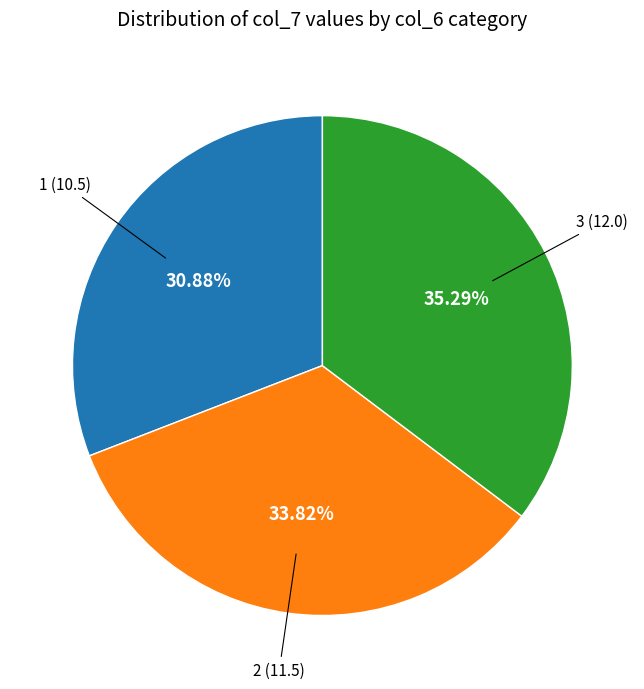

Count the number of slices in the pie.

3